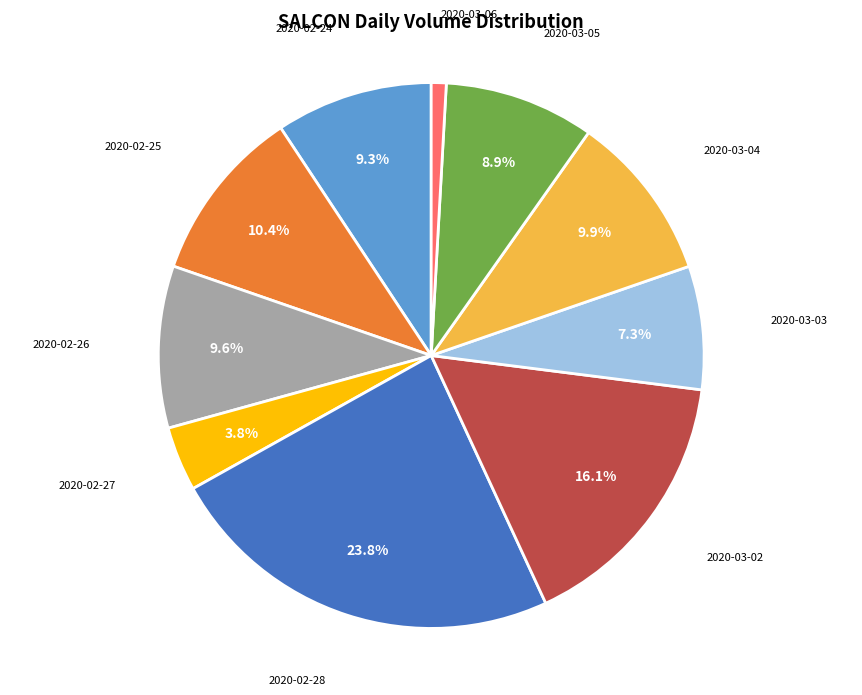

Combined, do 2020-03-04 and 2020-03-06 account for over 50%?

No